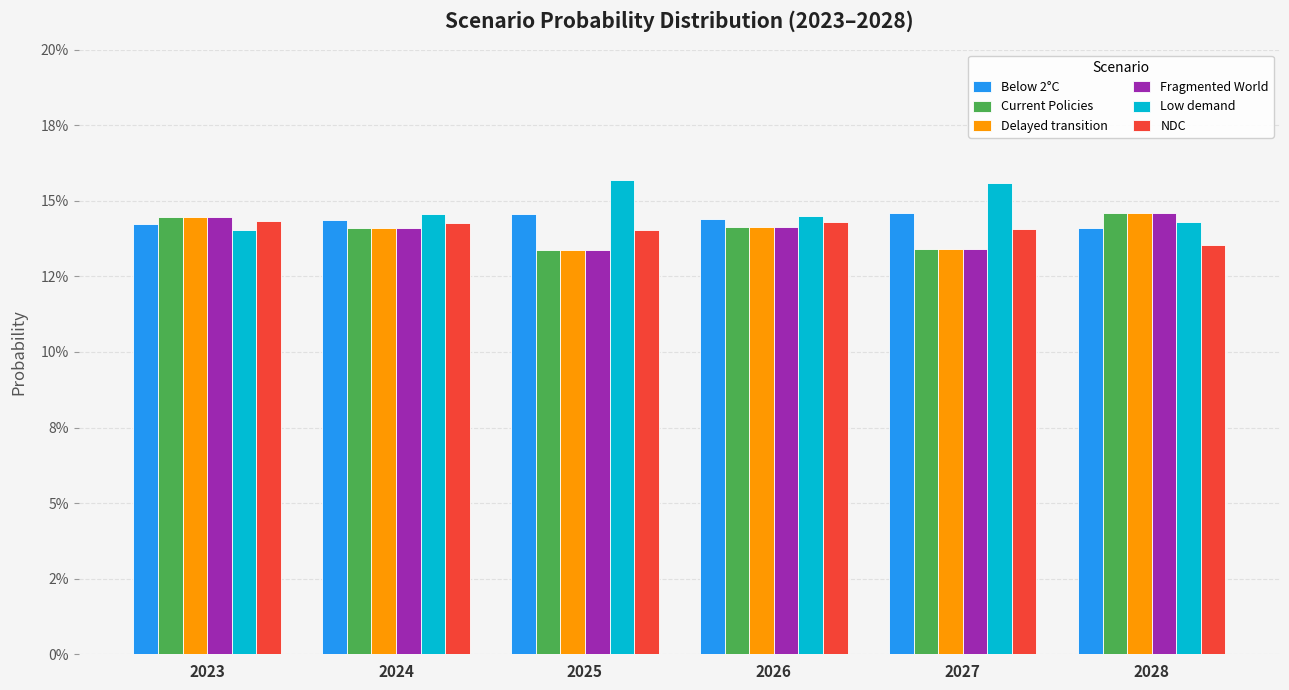

What is the approximate value of NDC at 2024?

0.1